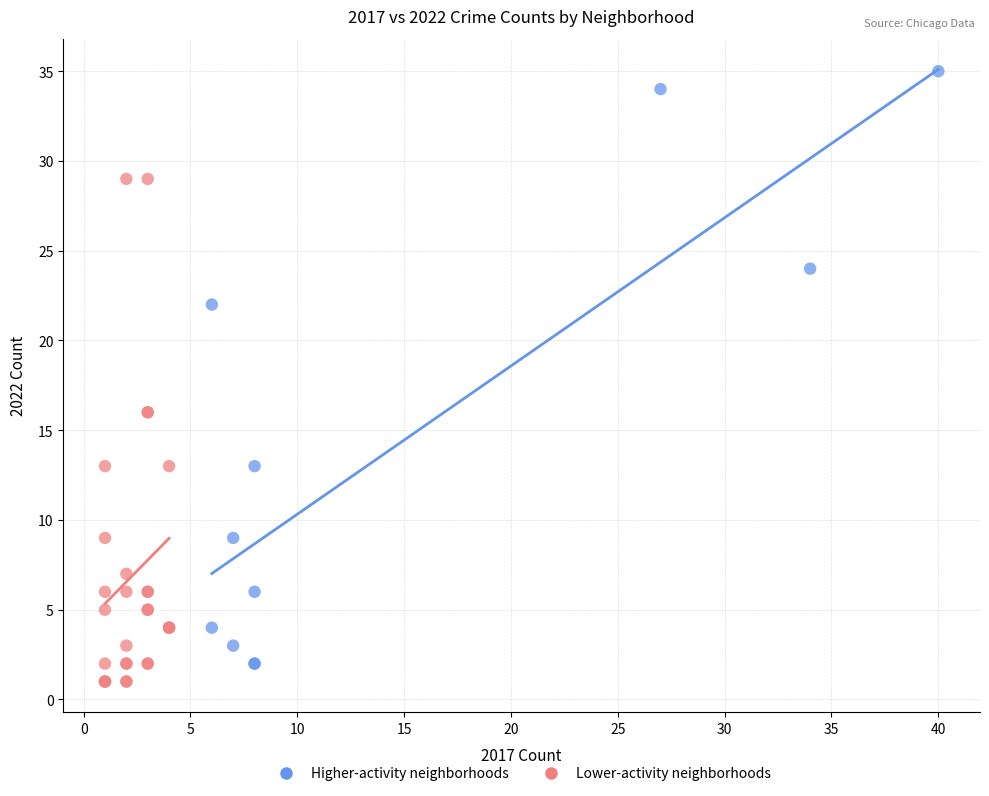

What are all the series names shown in the legend?

Higher-activity neighborhoods, Lower-activity neighborhoods